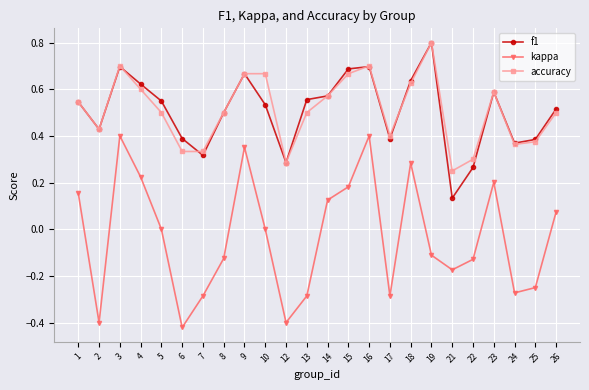

At which category does kappa reach its first local valley?

2